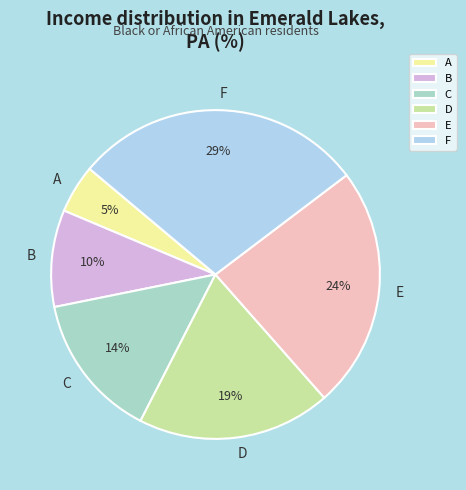

To the nearest percent, what is the combined percentage of D and E?

43%